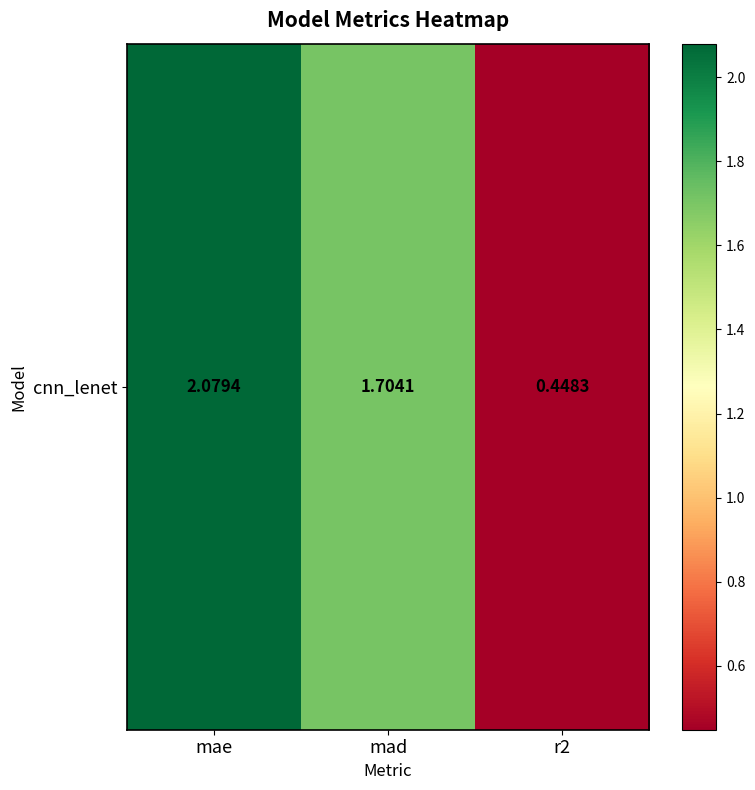

At which label does the data first exceed 1?

mae